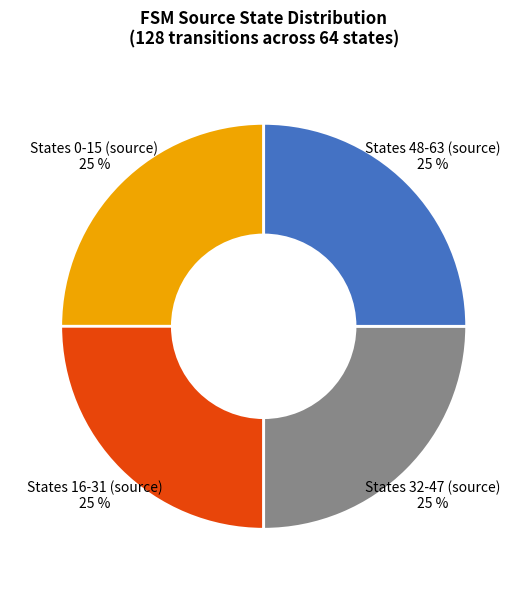

True or false: States 0-15 (source) 25 % accounts for 12% of the total.

False